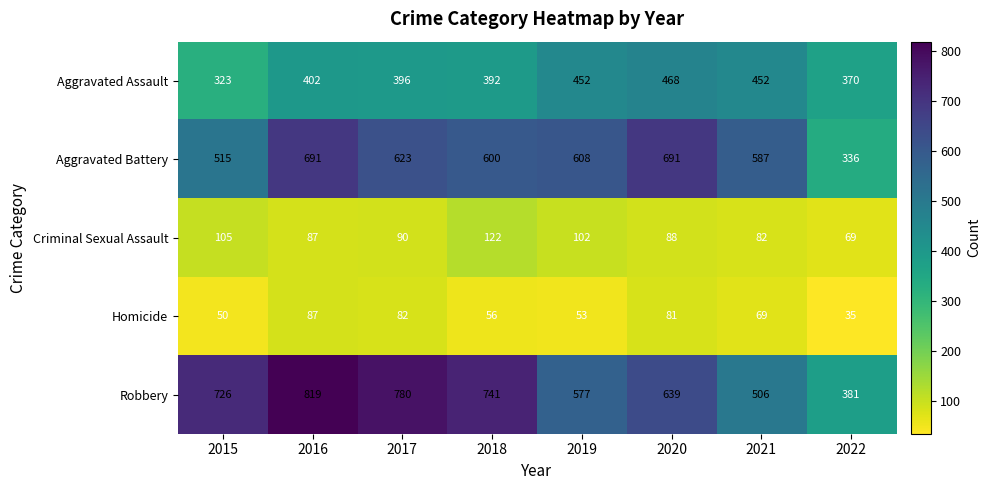

Rank the series at 2019 from highest to lowest value.

Aggravated Battery, Robbery, Aggravated Assault, Criminal Sexual Assault, Homicide